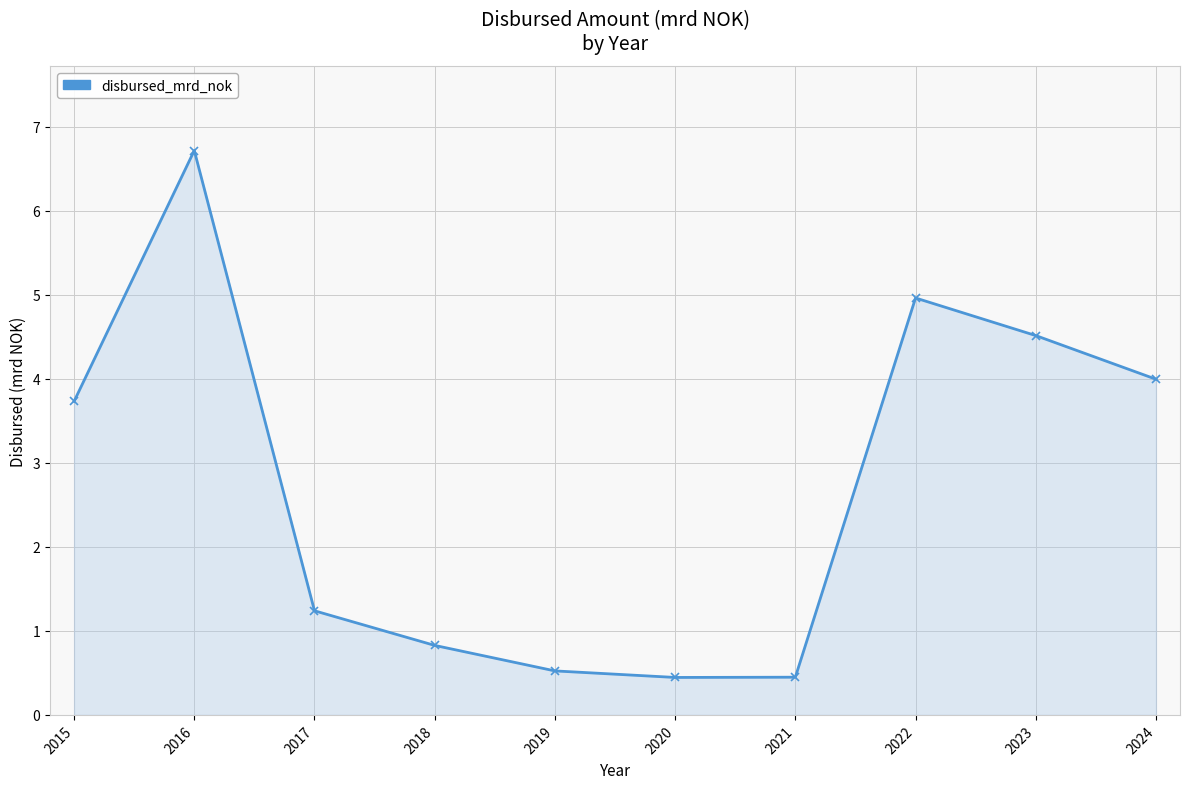

True or false: the data has more than 2 interior local peaks.

False